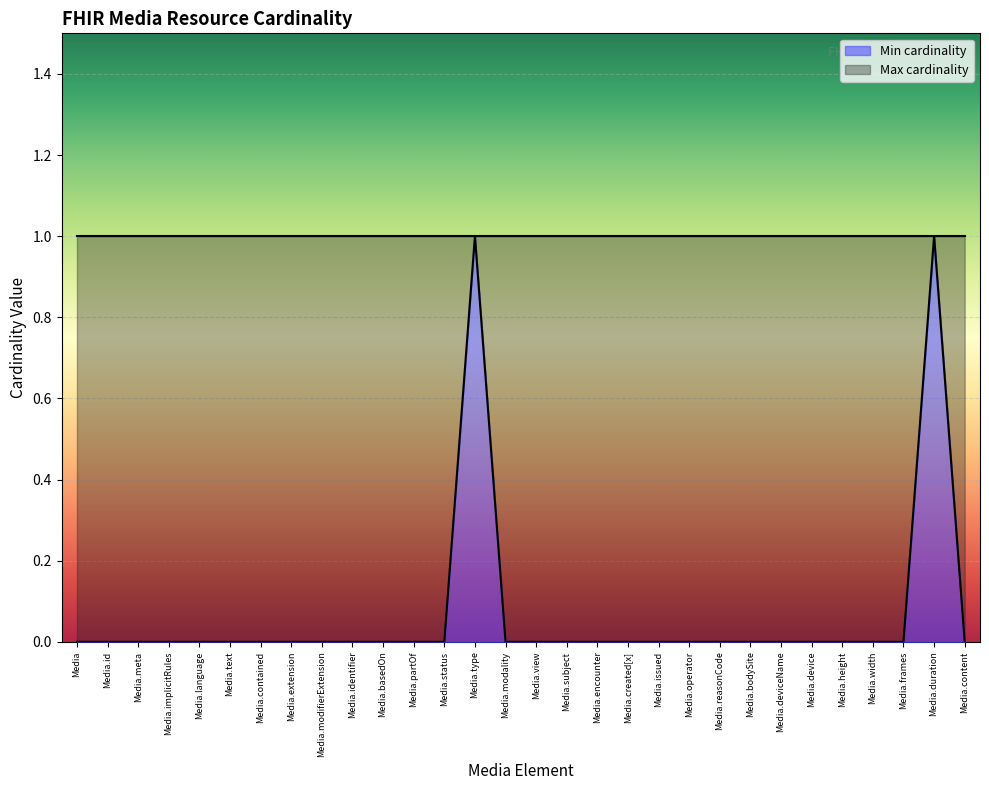

Reading left to right, what are all the values shown in this chart?

0	0	0	0	0	0	0	0	0	0	0	0	0	1	0	0	0	0	0	0	0	0	0	0	0	0	0	0	1	0